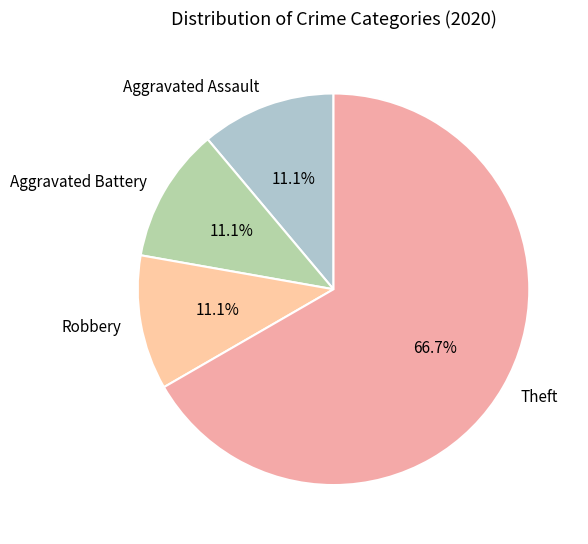

Count the number of slices in the pie.

4